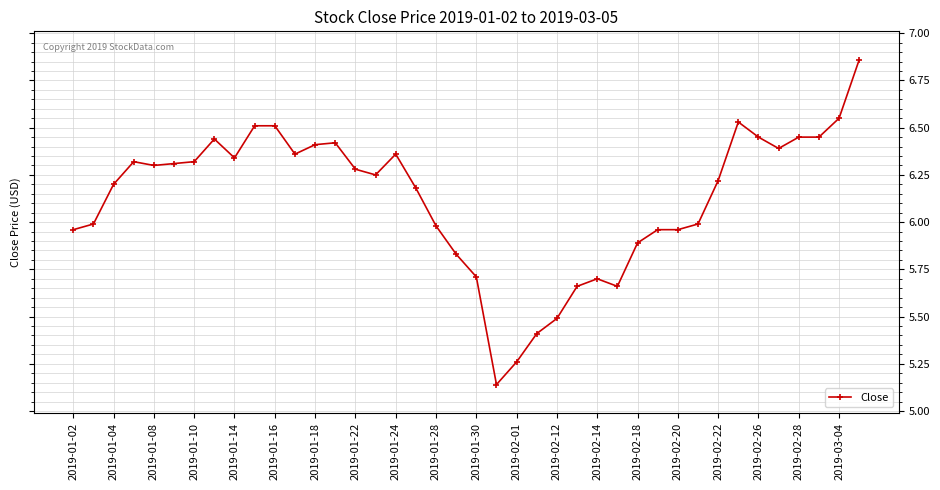

True or false: the data has more than 2 interior local peaks.

True